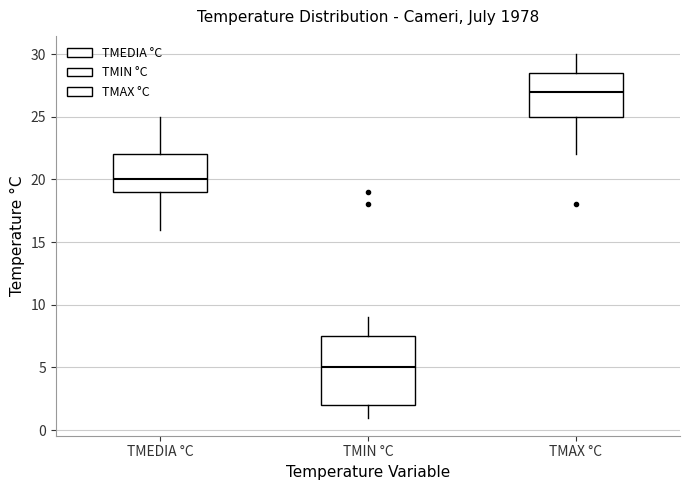

Reading left to right, transcribe this box plot: for each box, give where its median line is, the range the box spans, and where its two whiskers end, as read against the y-axis. The values are not printed on the chart, so give them approximately, as read against the axis.

TMEDIA °C: median 20.0, box 19.0 to 22.0, whiskers 16.0 to 25.0
TMIN °C: median 5.0, box 2.0 to 7.5, whiskers 1.0 to 9.0
TMAX °C: median 27.0, box 25.0 to 28.5, whiskers 22.0 to 30.0